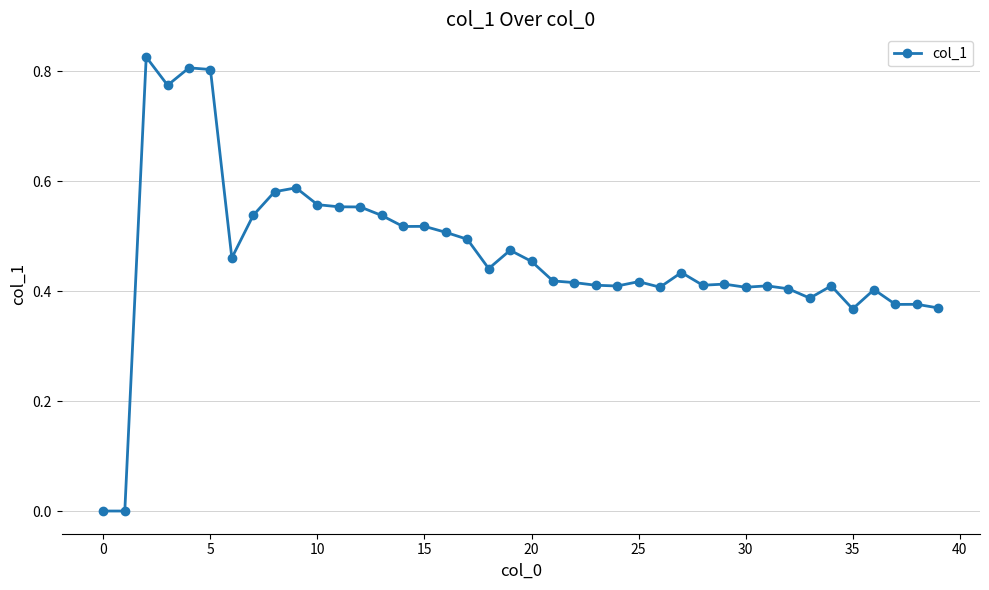

True or false: there are more than 2 points higher than both neighbors.

True